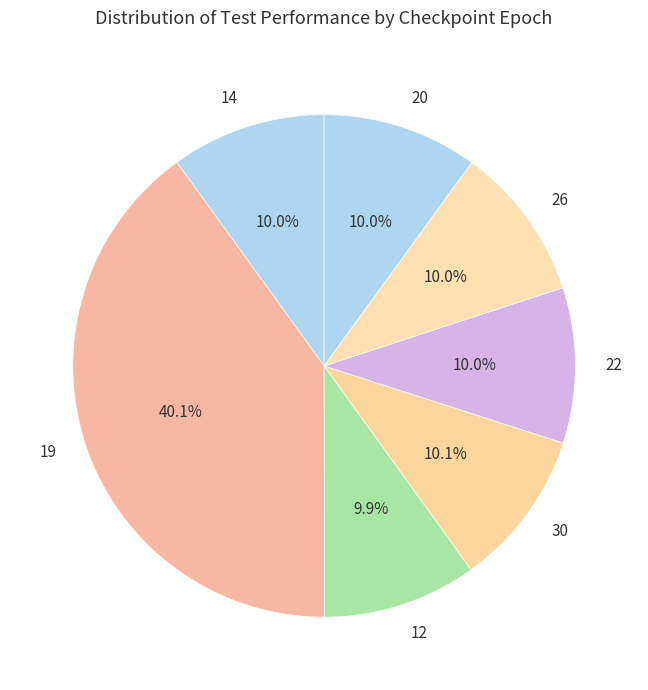

Which slice is the largest?

19